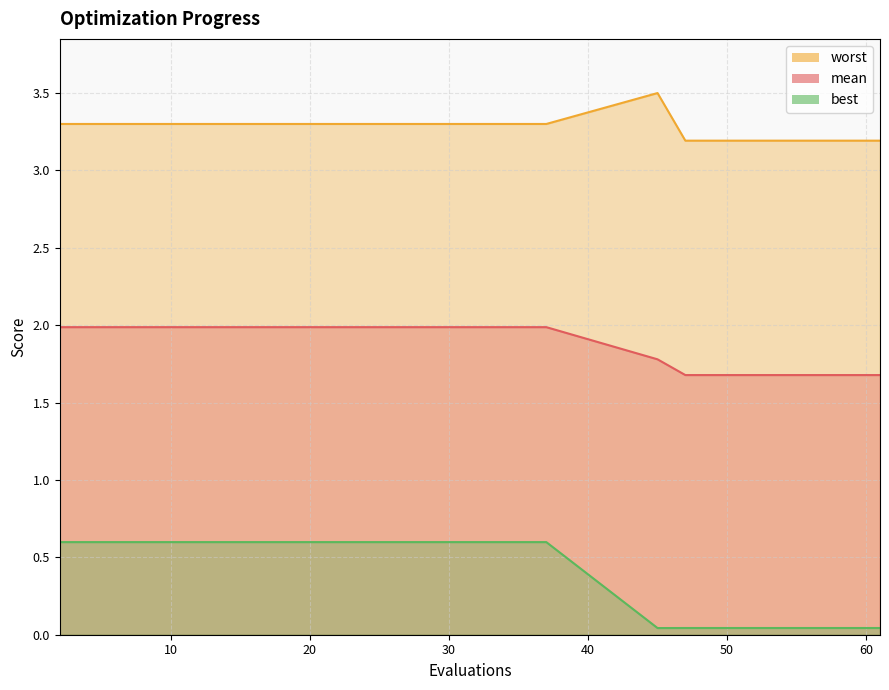

Which category has the lowest value in the best series?

45